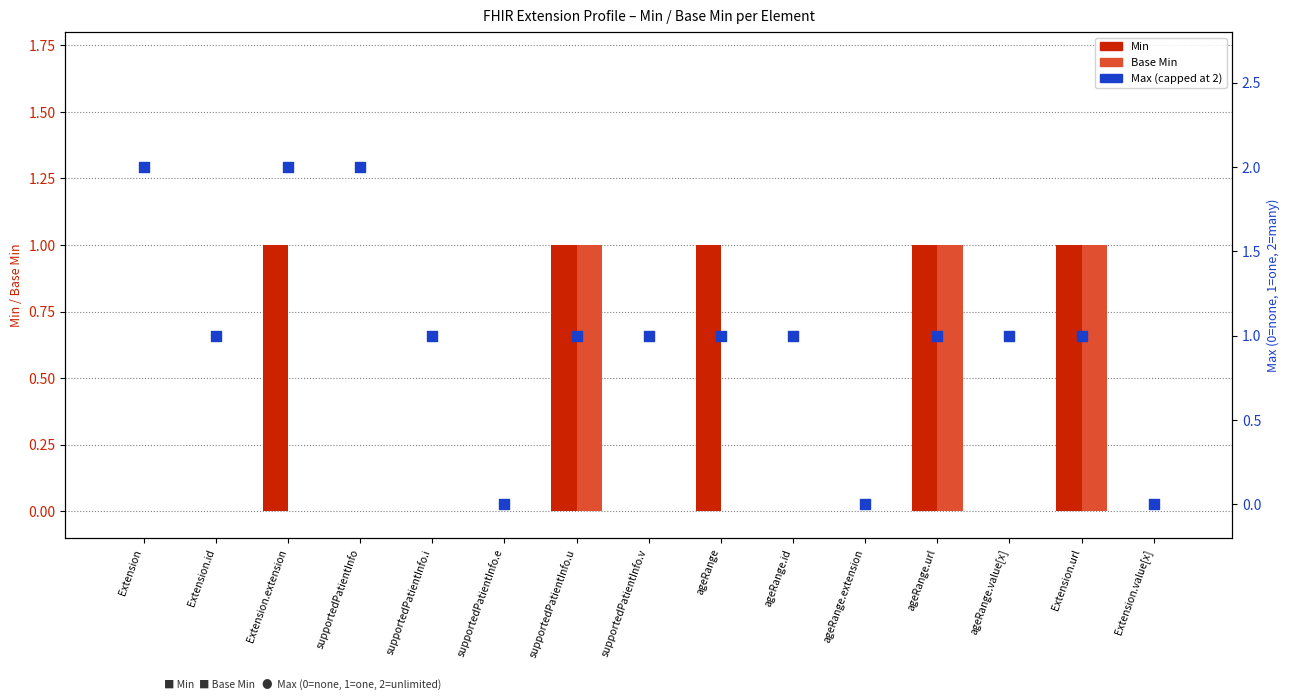

Which series contains the lowest Y value?

Min